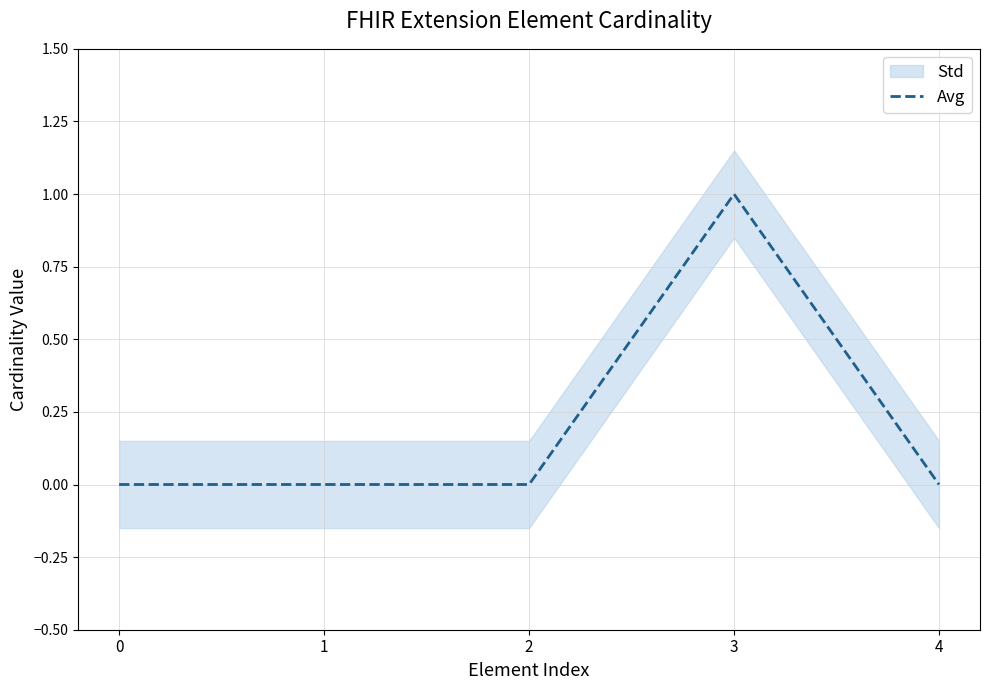

How many lines are shown in the chart?

1